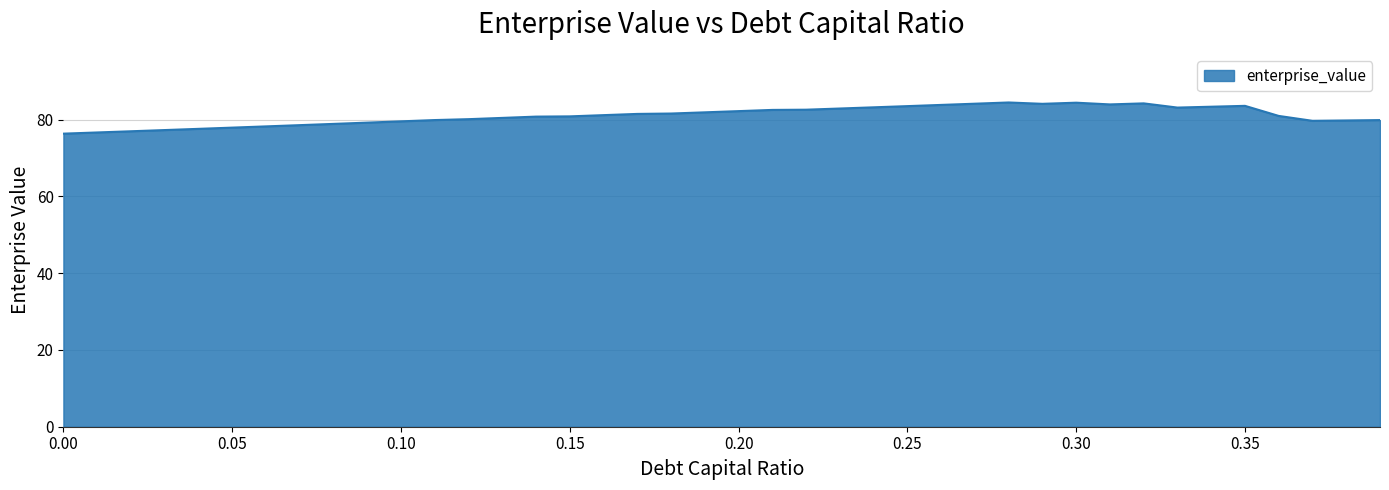

What is the difference between the maximum and minimum values?

8.1